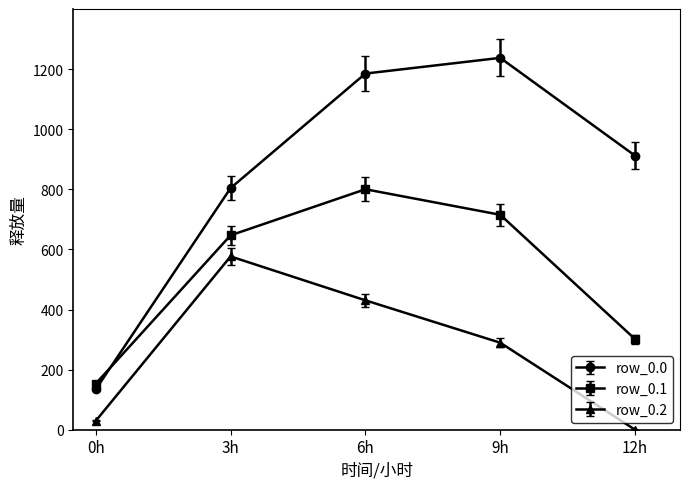

Rank the series by their average value, from lowest to highest.

row_0.2, row_0.1, row_0.0